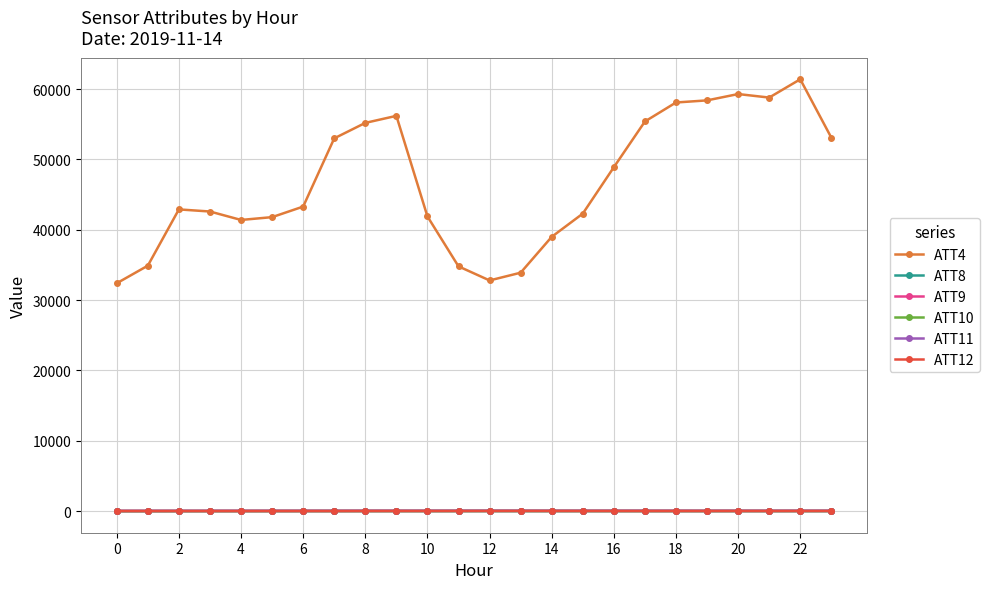

Which series has the largest total across all categories?

ATT4